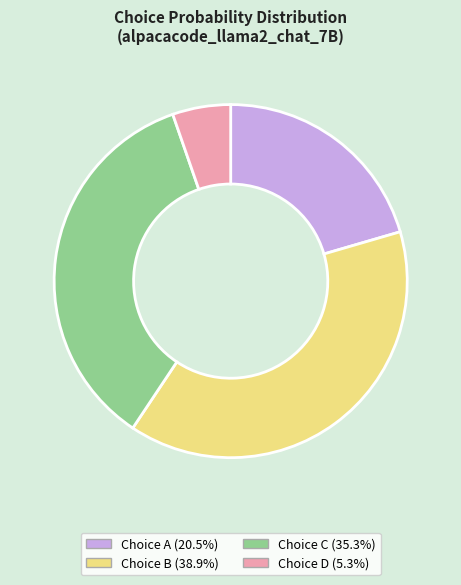

Does Choice D (5.3%) represent more than half of the total?

No